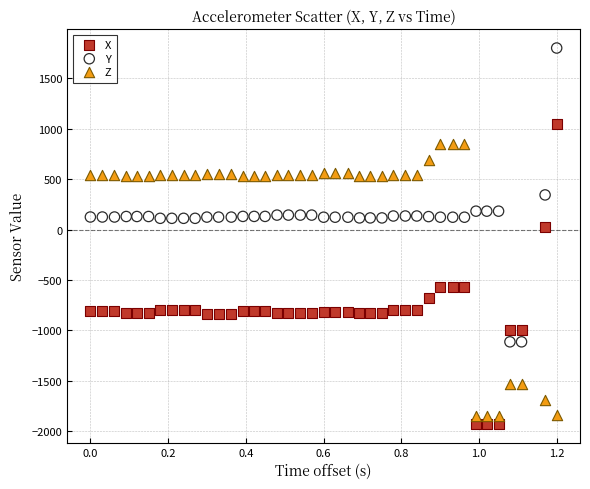

What are all the series names shown in the legend?

X, Y, Z